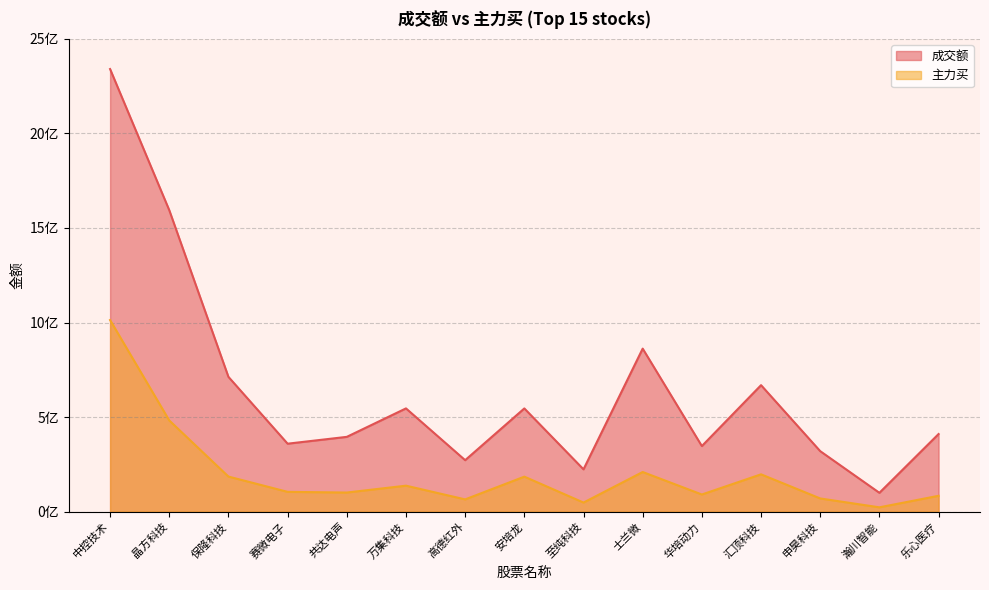

Where is 成交额 nearest to the value 1219877149?

士兰微